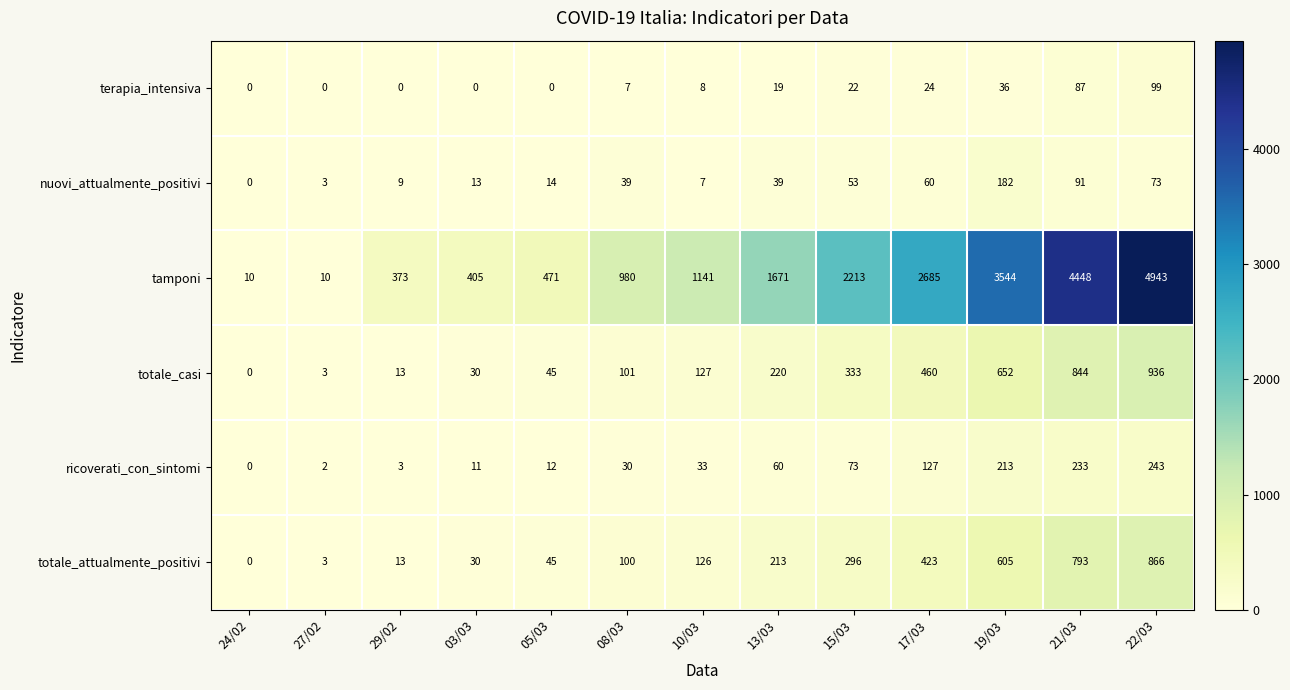

At which category does the chart reach its peak across all series?

22/03